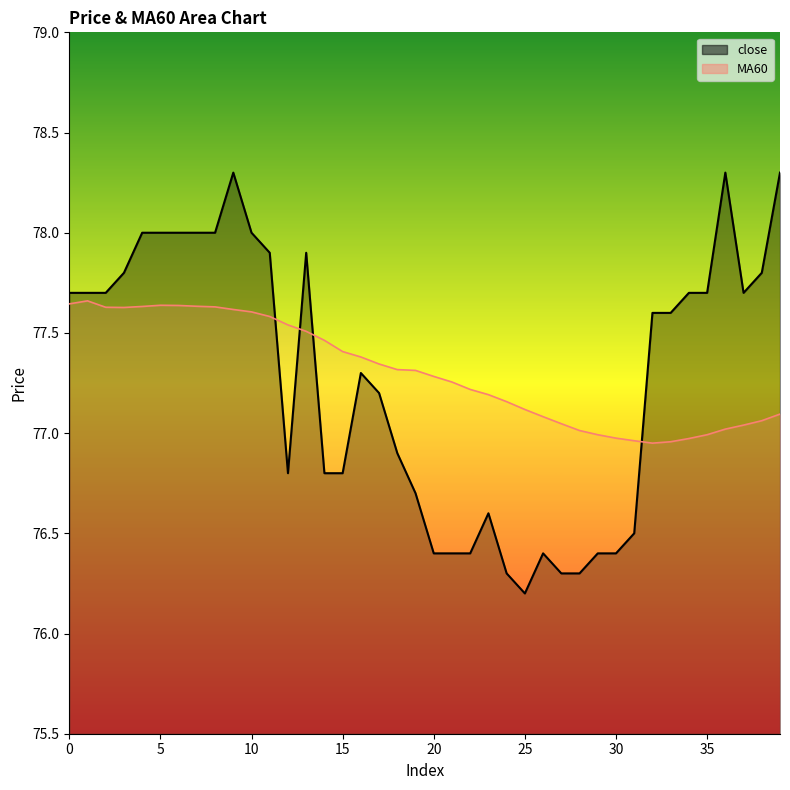

At which category is the sum across all series the highest?

9